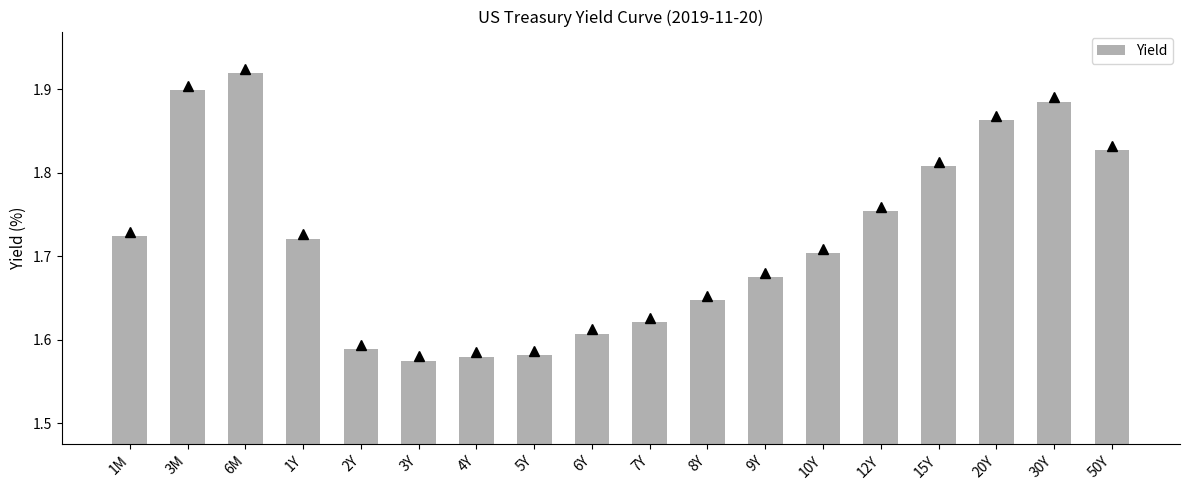

What is the label of the 13th bar from the left?

10Y